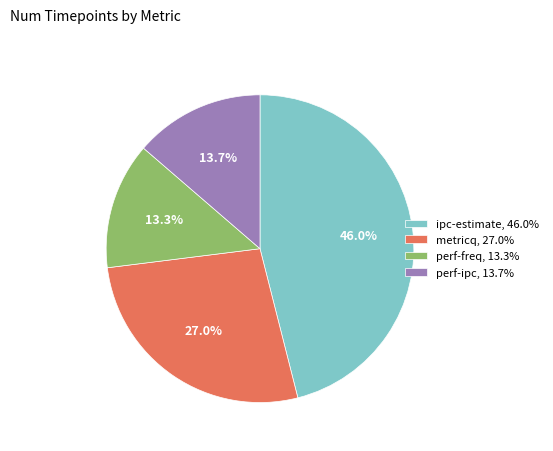

How many slices are in this pie chart?

4